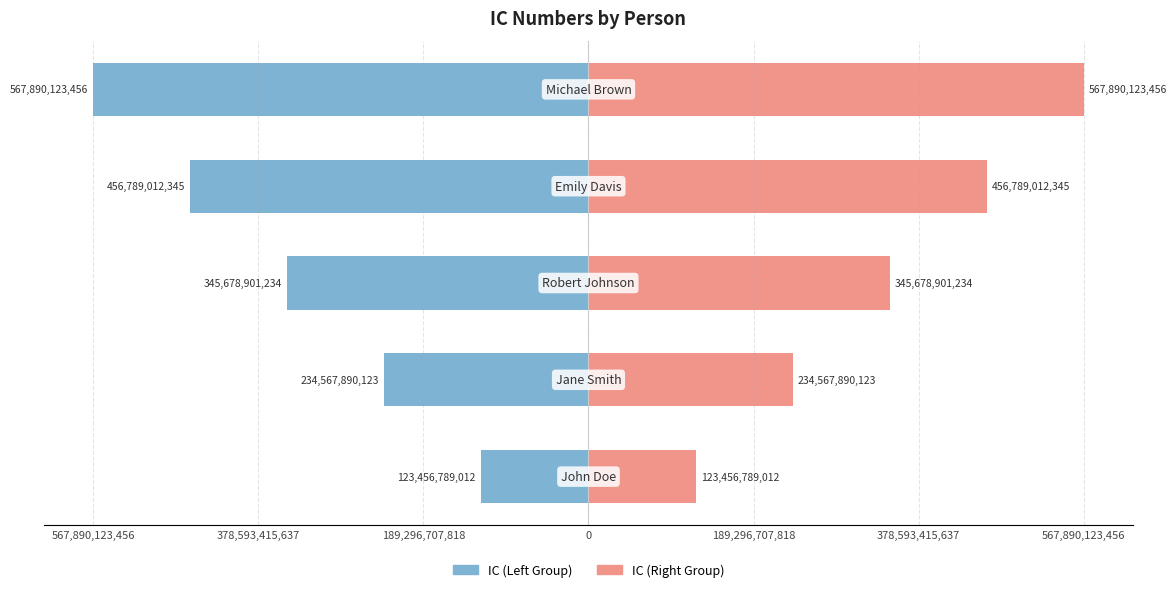

What is the difference between the maximum and minimum values in the IC (Left Group) series?

444433334444